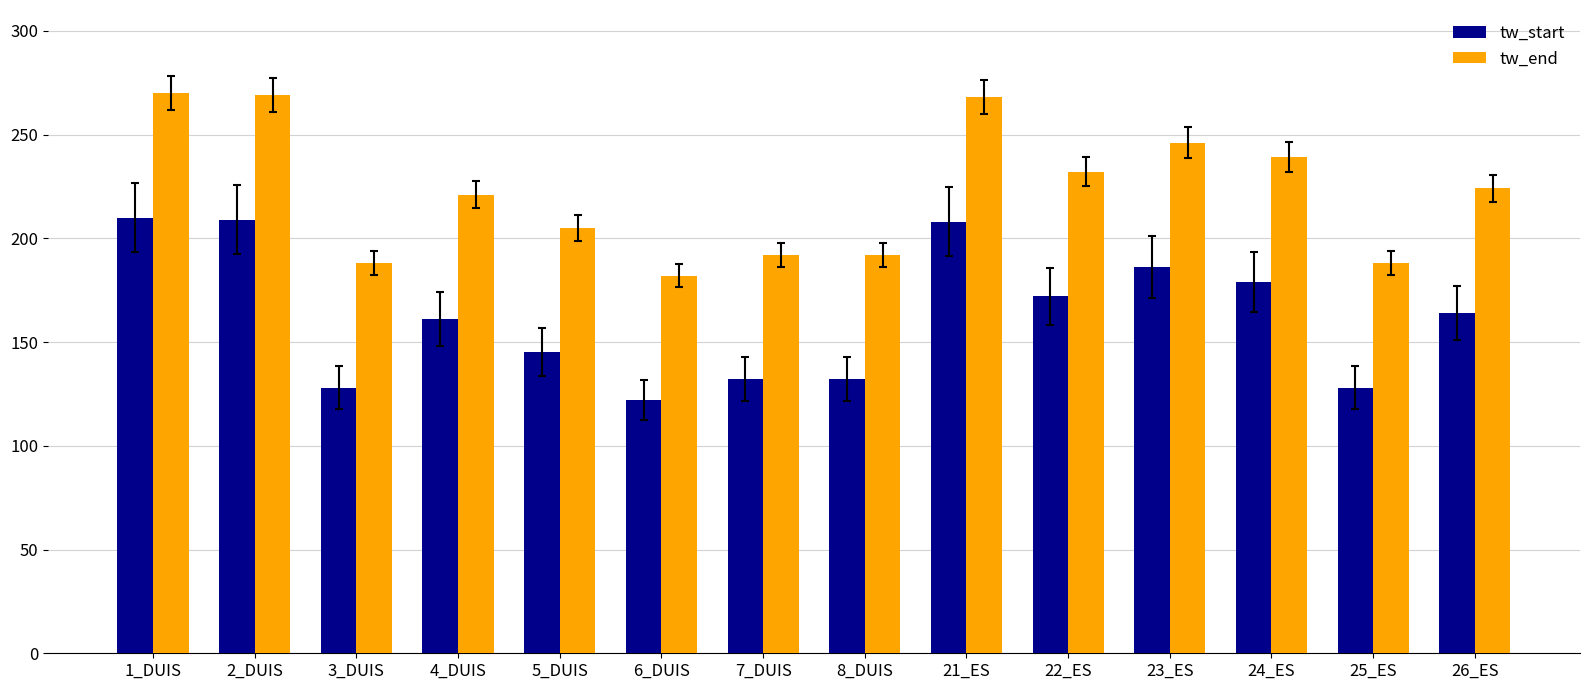

Is the value of tw_start at 3_DUIS greater than the value of tw_end at 24_ES?

No